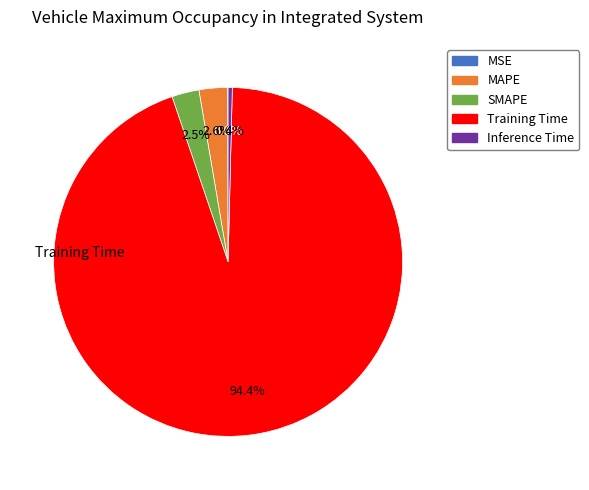

True or false: Training Time accounts for 94% of the total.

True